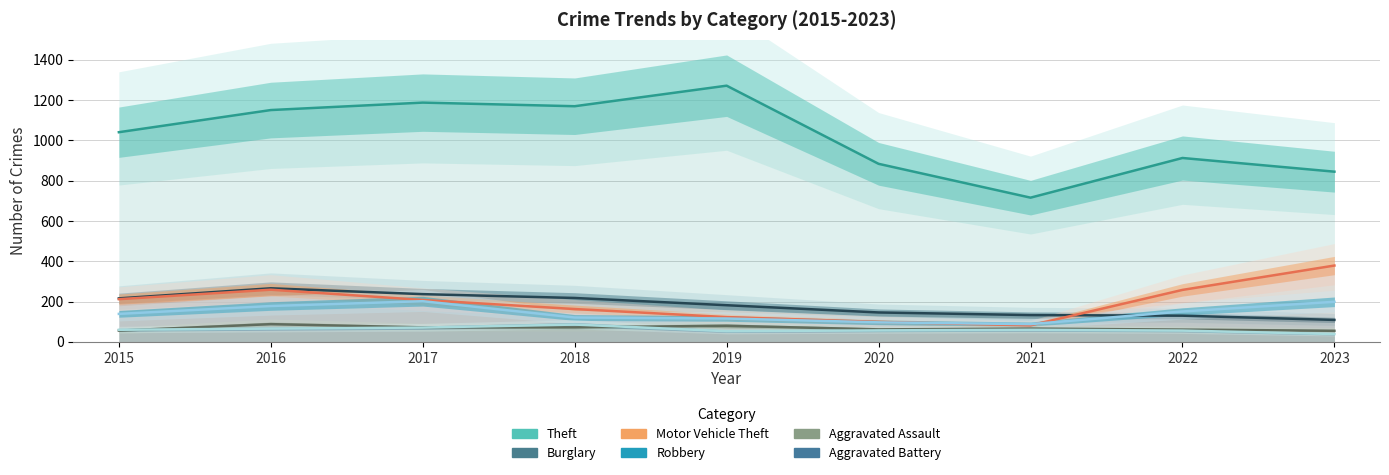

What is the value of the Aggravated Assault point at the 7th from the left?

66